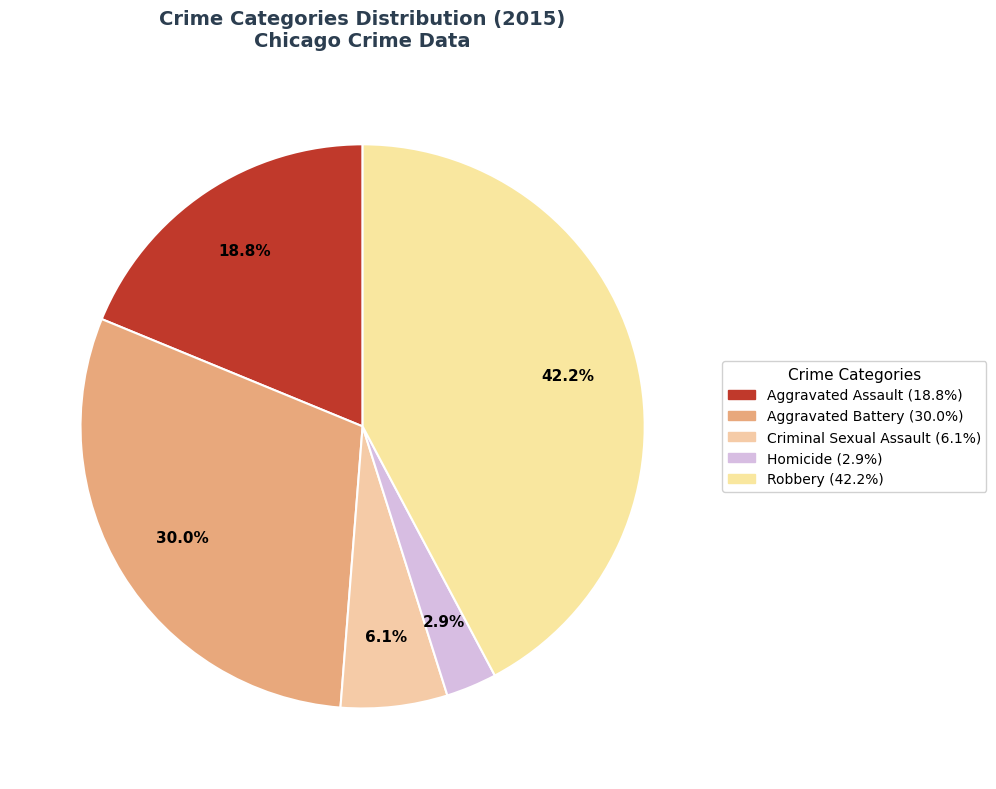

Rank the categories by value from lowest to highest.

Homicide, Criminal Sexual Assault, Aggravated Assault, Aggravated Battery, Robbery